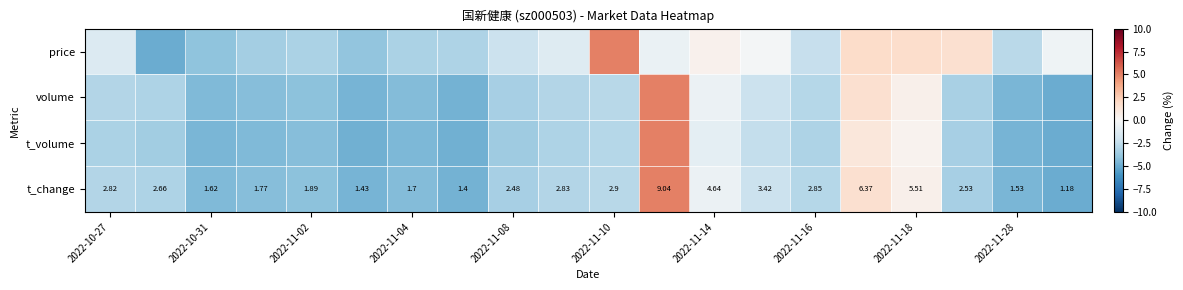

How many data points in price are above -1?

8